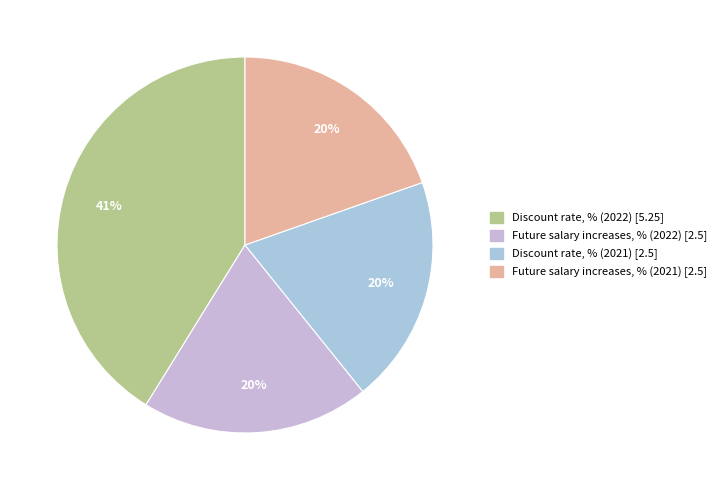

Is there any slice that represents more than half of the pie?

No